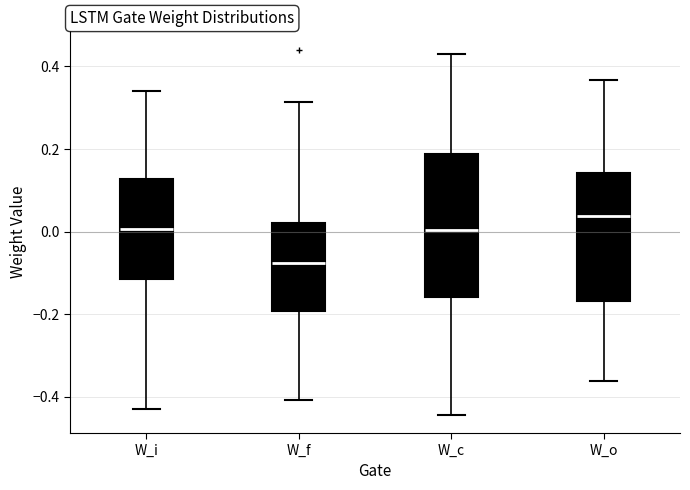

Where does the lower whisker of the box for W_i end on the y-axis? The values are not printed on the chart, so give them approximately, as read against the axis.

-0.42